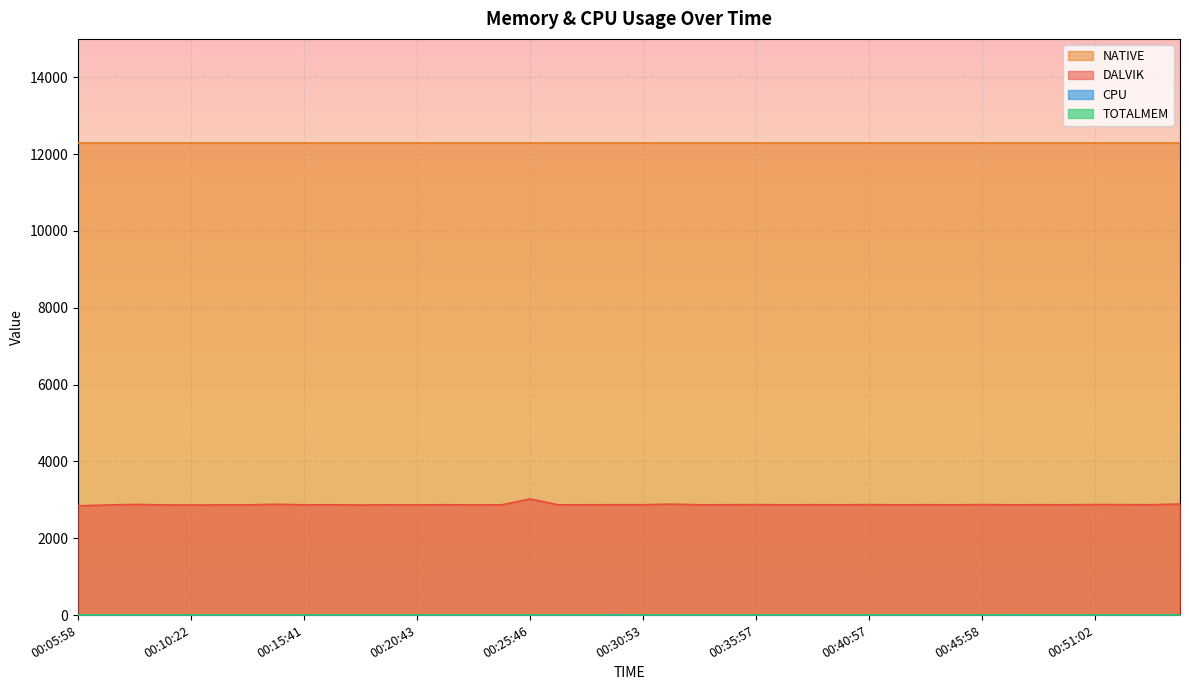

Is the value of CPU at 00:43:29 greater than the value of DALVIK at 00:15:41?

No